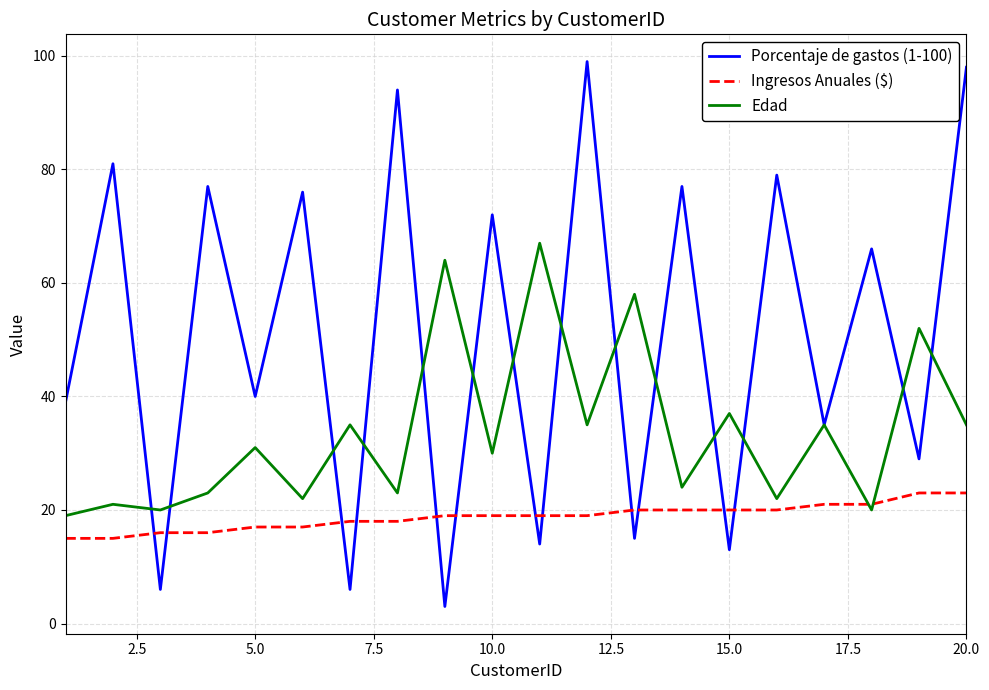

At how many categories does at least one series exceed 88?

3